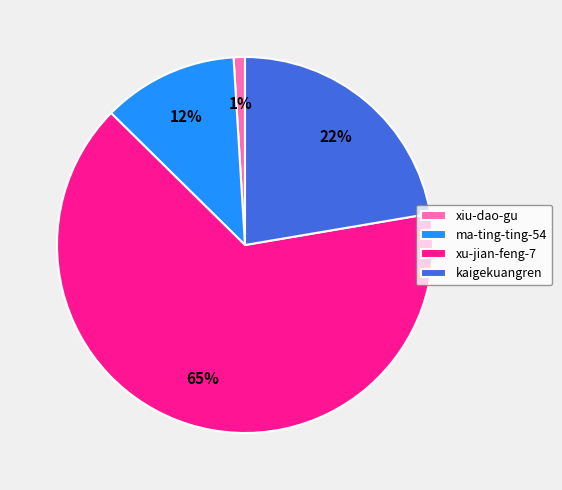

Is it true that xiu-dao-gu is 12% of the pie?

False